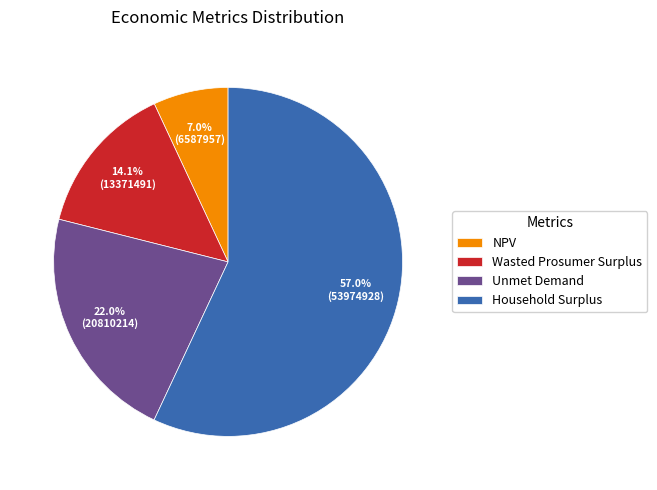

How much of the chart is everything except Wasted Prosumer Surplus?

85.9%